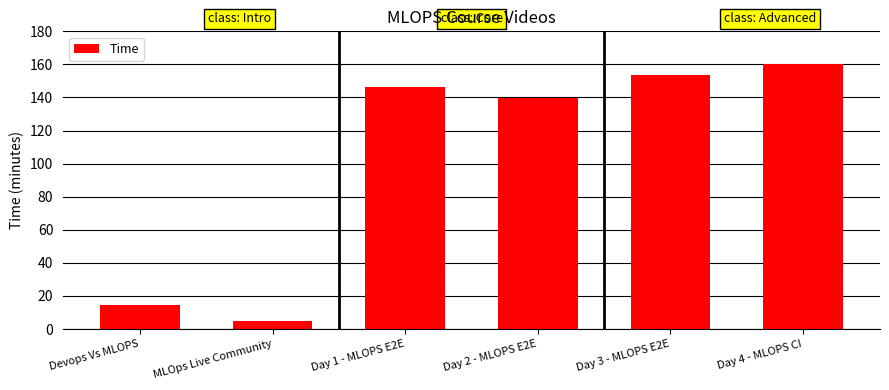

What is the average value?

103.3